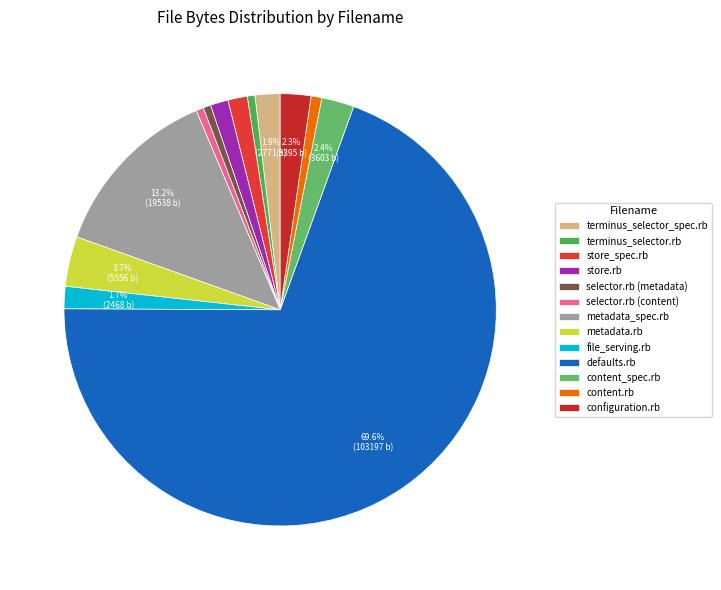

Approximately how many times larger is the value at terminus_selector_spec.rb compared to content.rb?

2.3